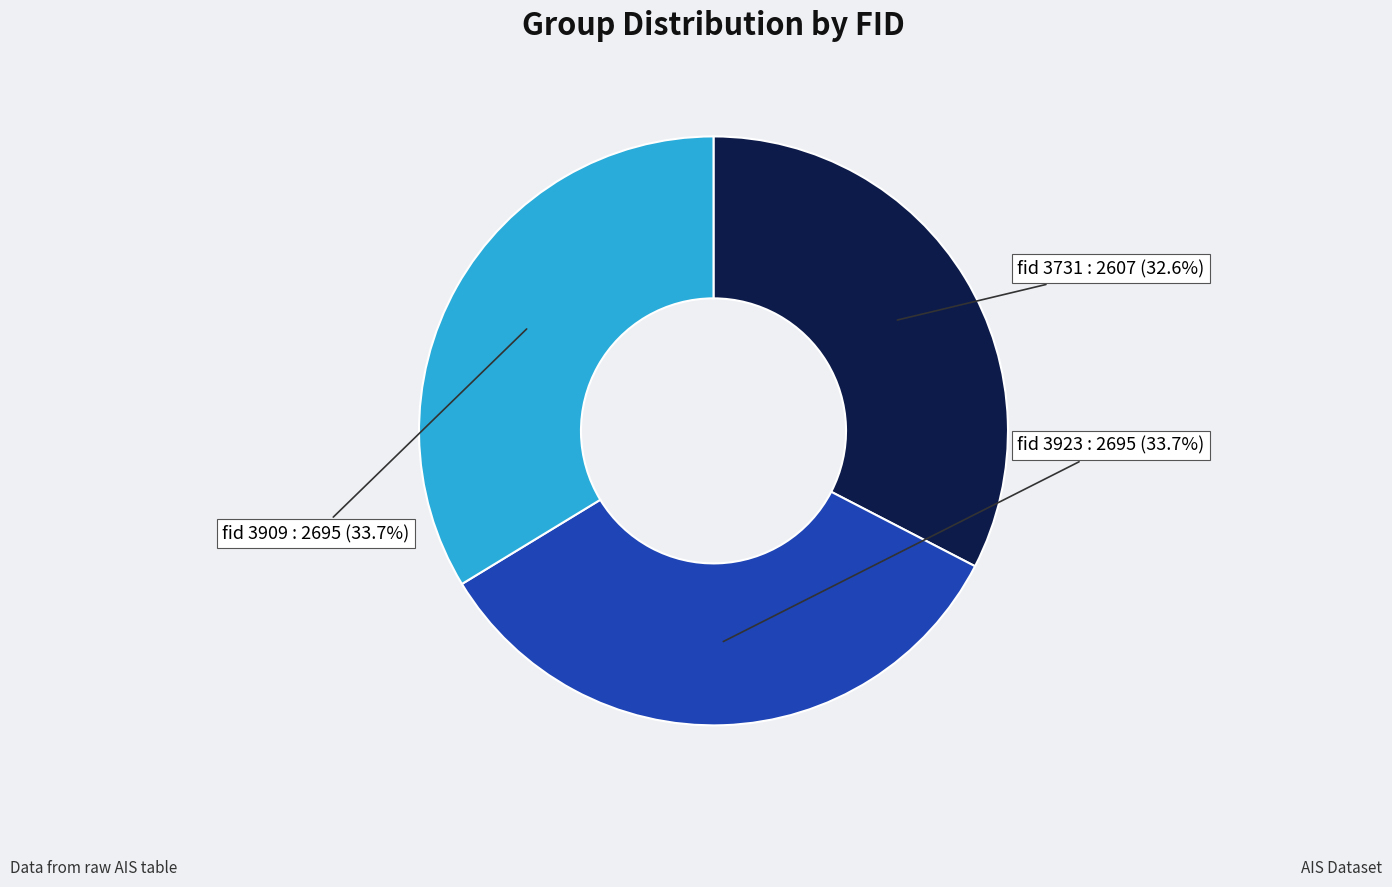

How many segments does this pie chart have?

3